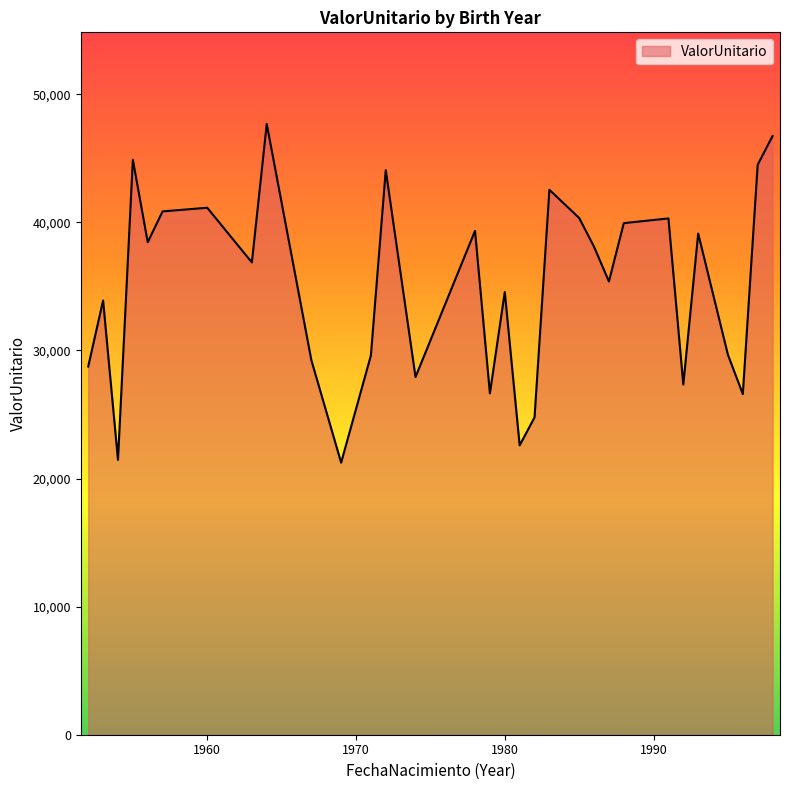

What is the maximum value shown in the chart?

47679.7